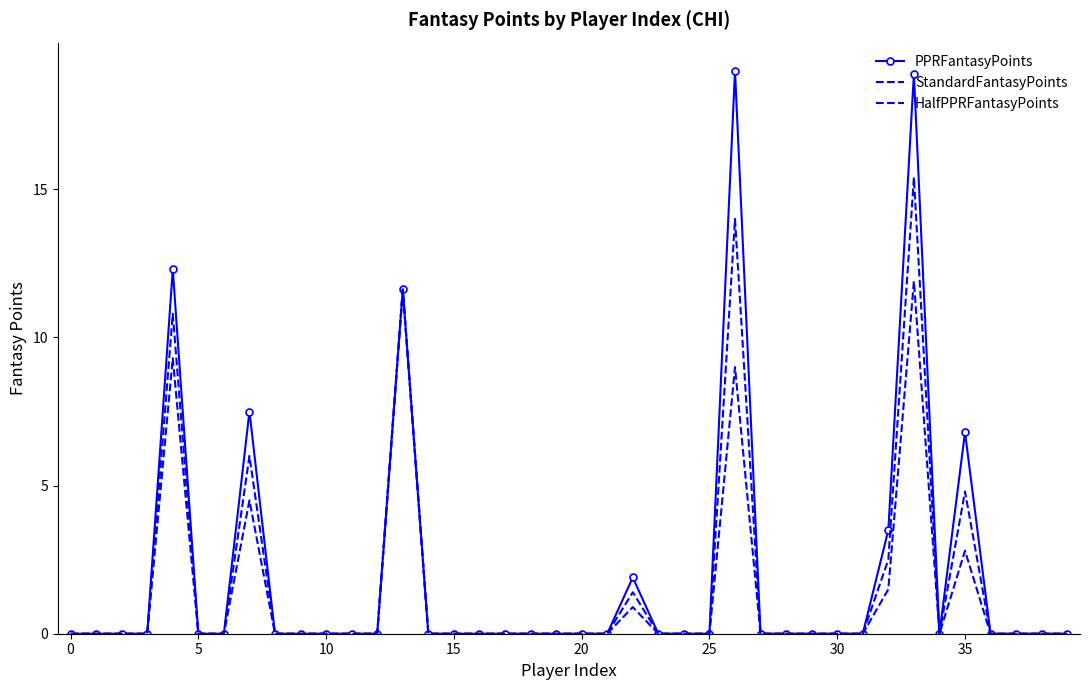

How many distinct data groups are displayed?

3